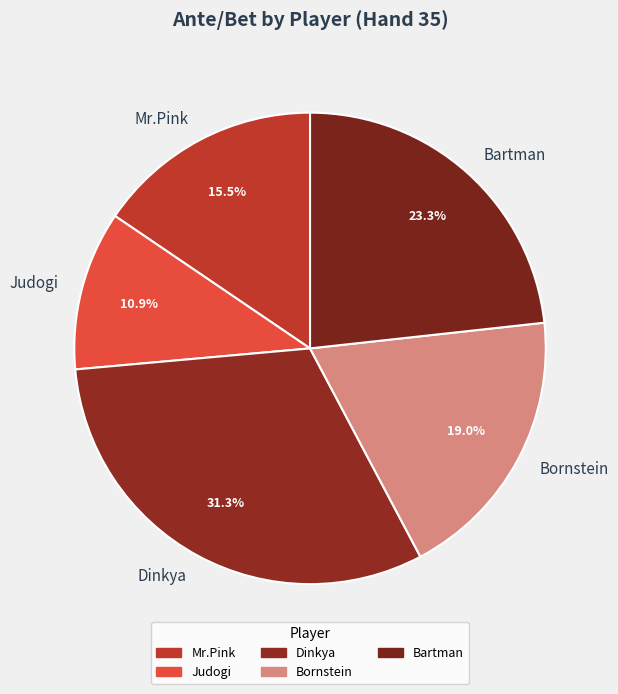

To the nearest percent, what is the difference between the Bartman and Judogi slice percentages?

12%